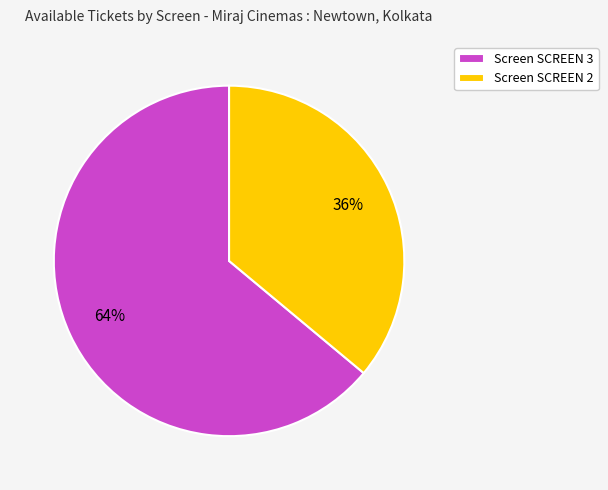

To the nearest percent, what percentage of the pie is Screen SCREEN 2?

36%